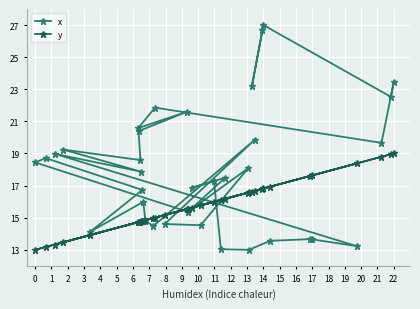

What are all the series names shown in the legend?

x, y